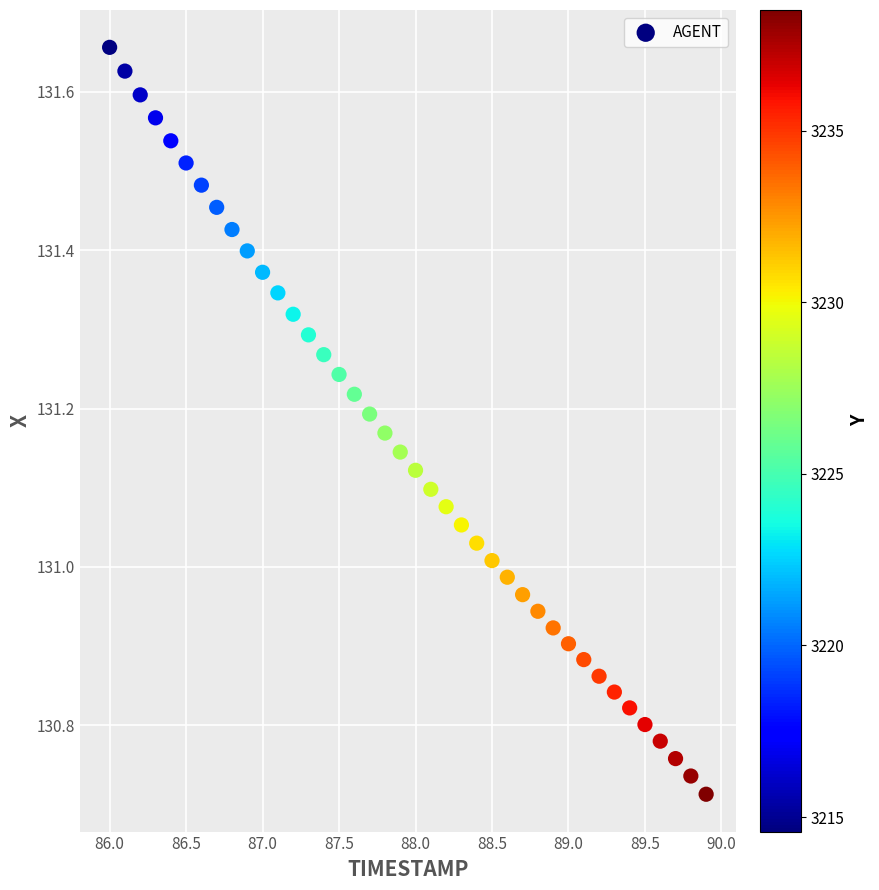

What is the range of Y values (max minus min)?

0.9